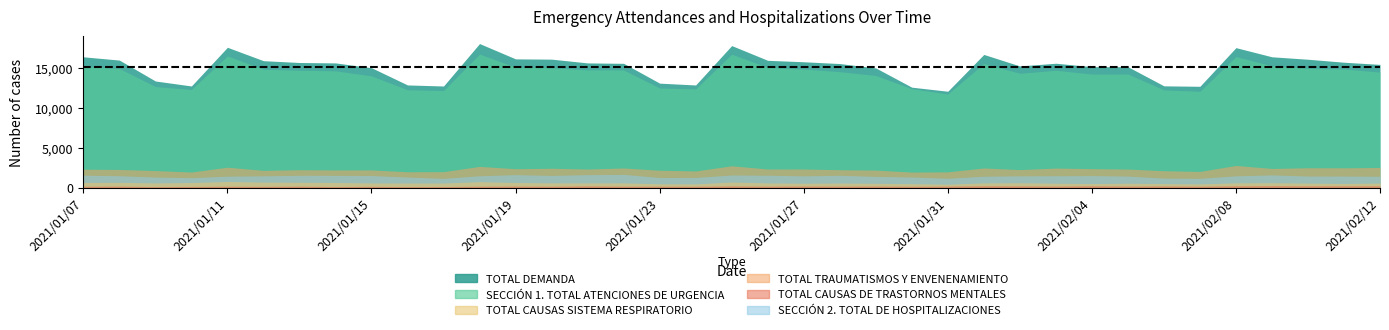

At which category is the sum across all series the highest?

2021/01/18